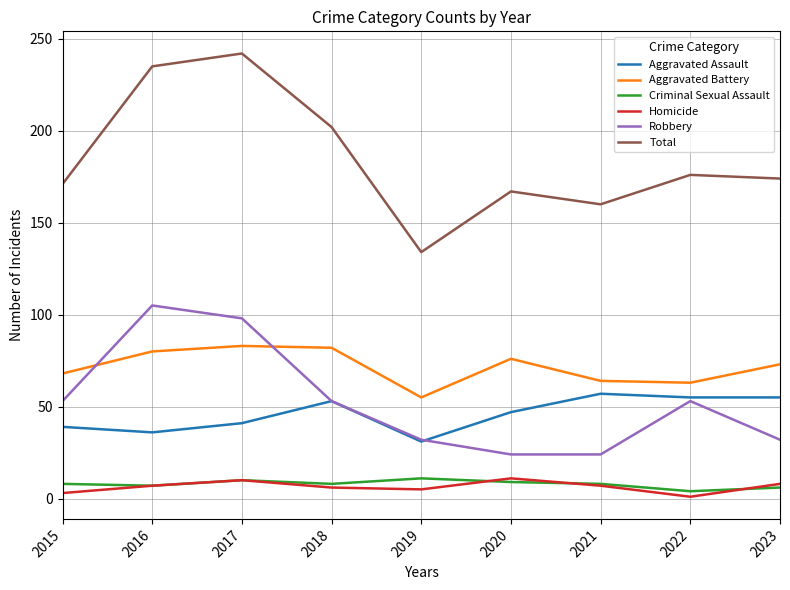

Which label corresponds to the largest value in the chart?

2017